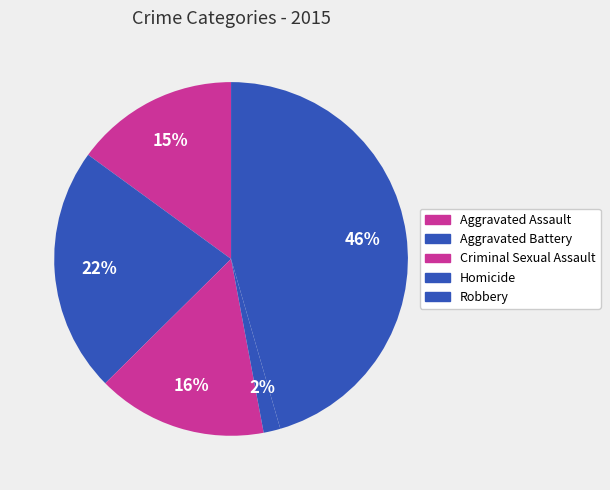

Count the number of slices in the pie.

5